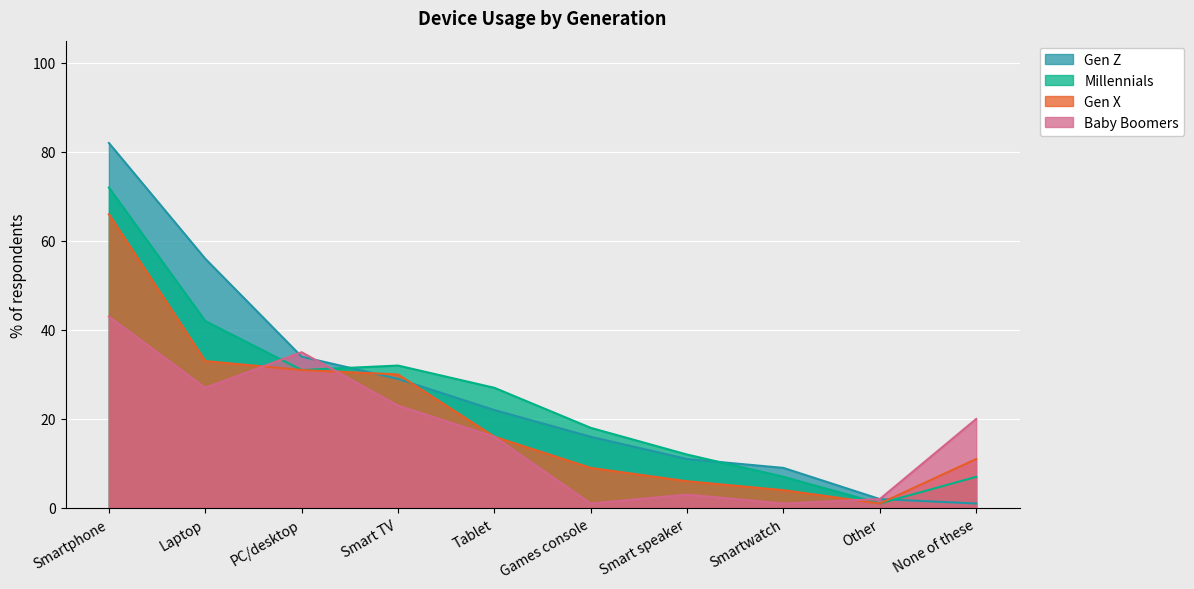

Where do Millennials and Gen Z first cross each other?

PC/desktop and Smart TV